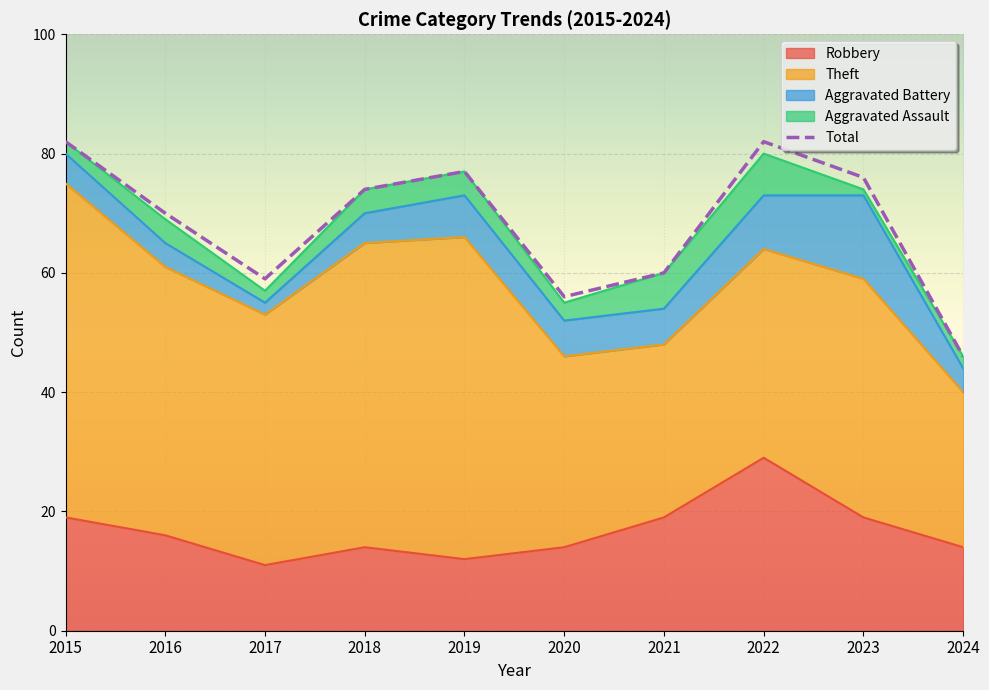

At how many categories does at least one series exceed 38?

10